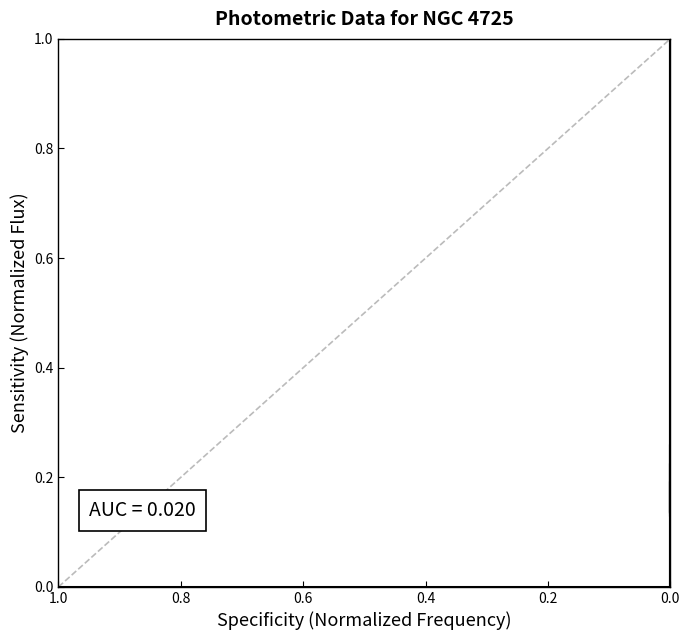

How many positive values are there?

20